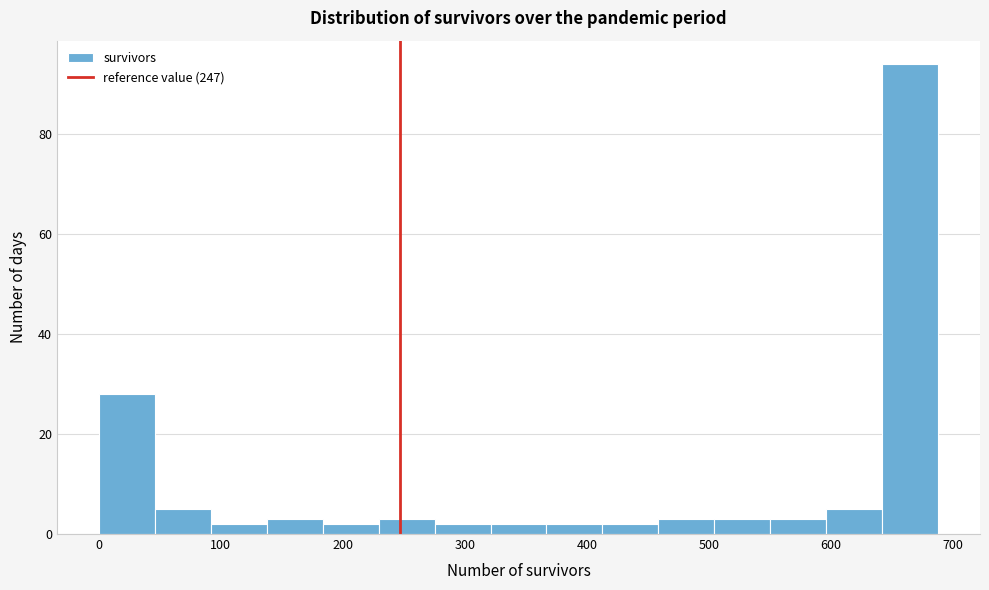

Which range on the x-axis has the tallest bar?

640 to 690